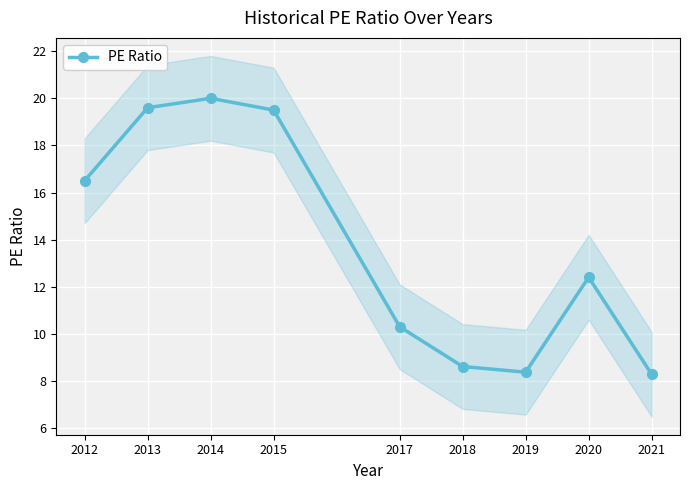

At which category does the data reach its first local valley?

2019